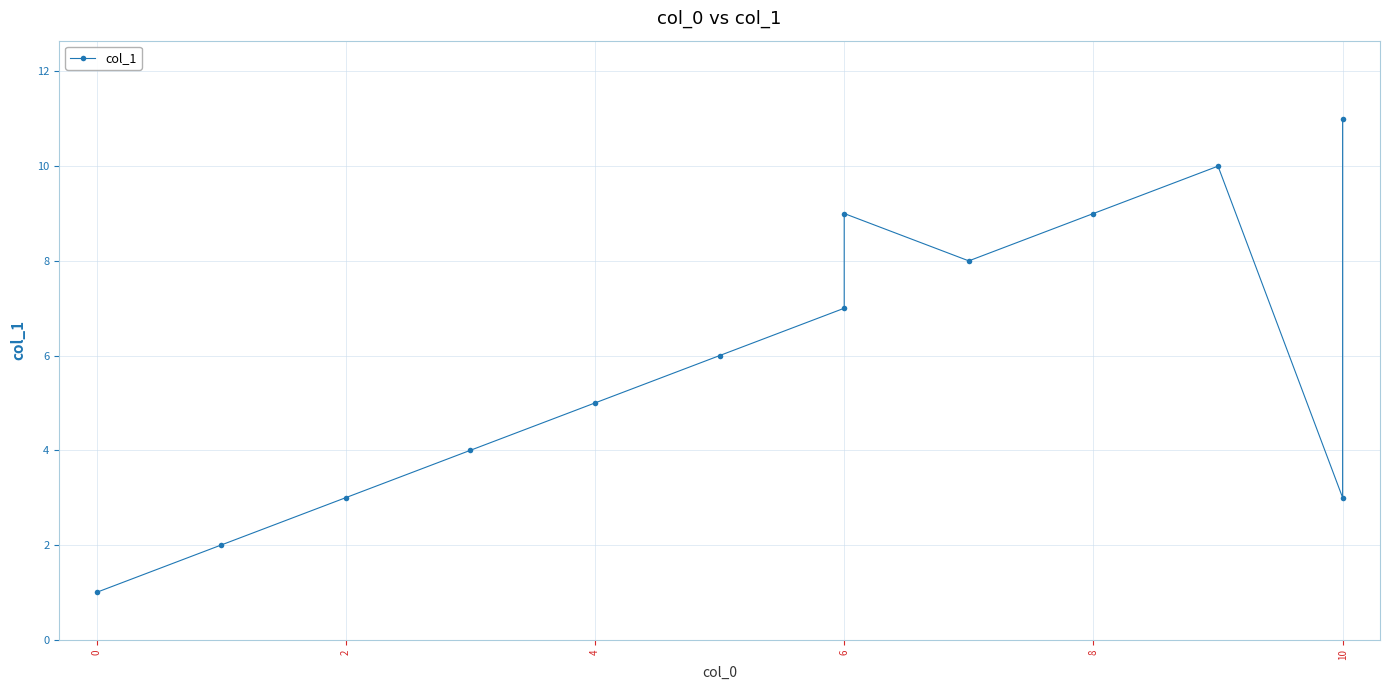

How many values exceed 6?

6